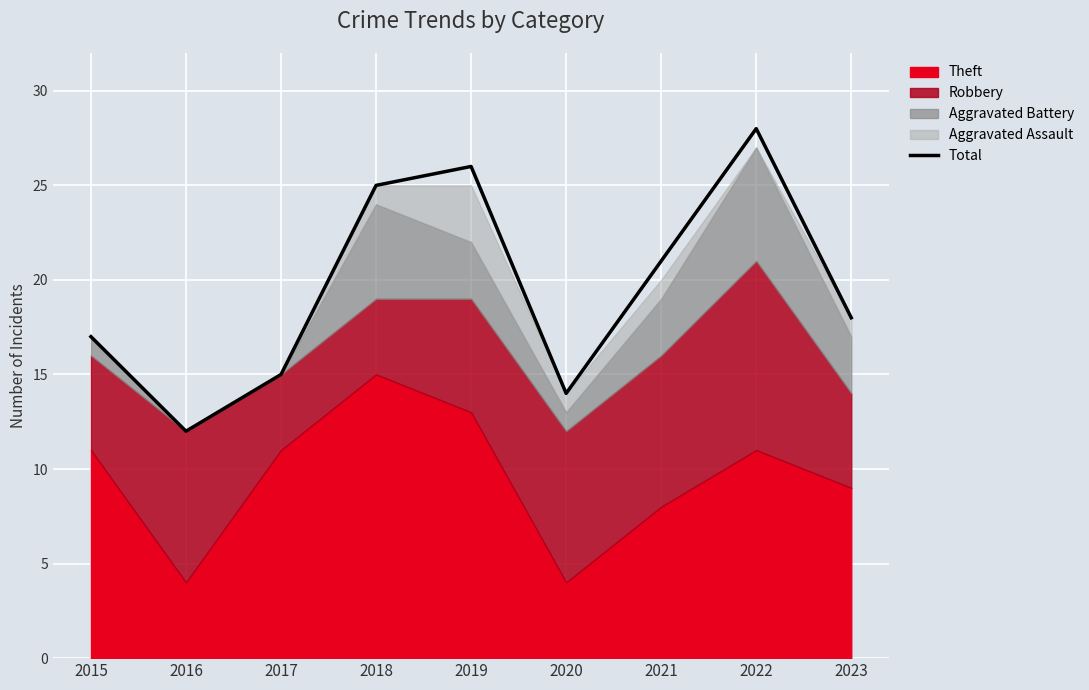

List the labels in order of value, smallest first.

2016, 2020, 2017, 2015, 2023, 2021, 2018, 2019, 2022